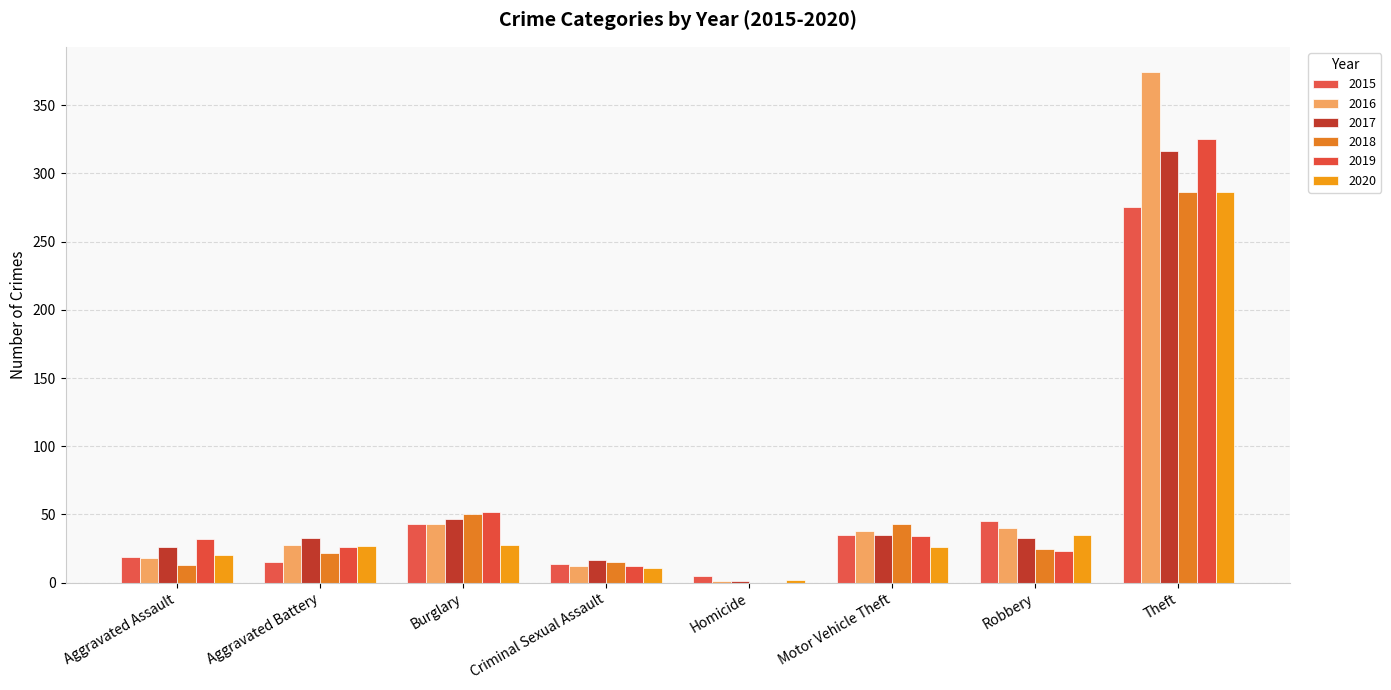

How many categories are shown in the chart?

8